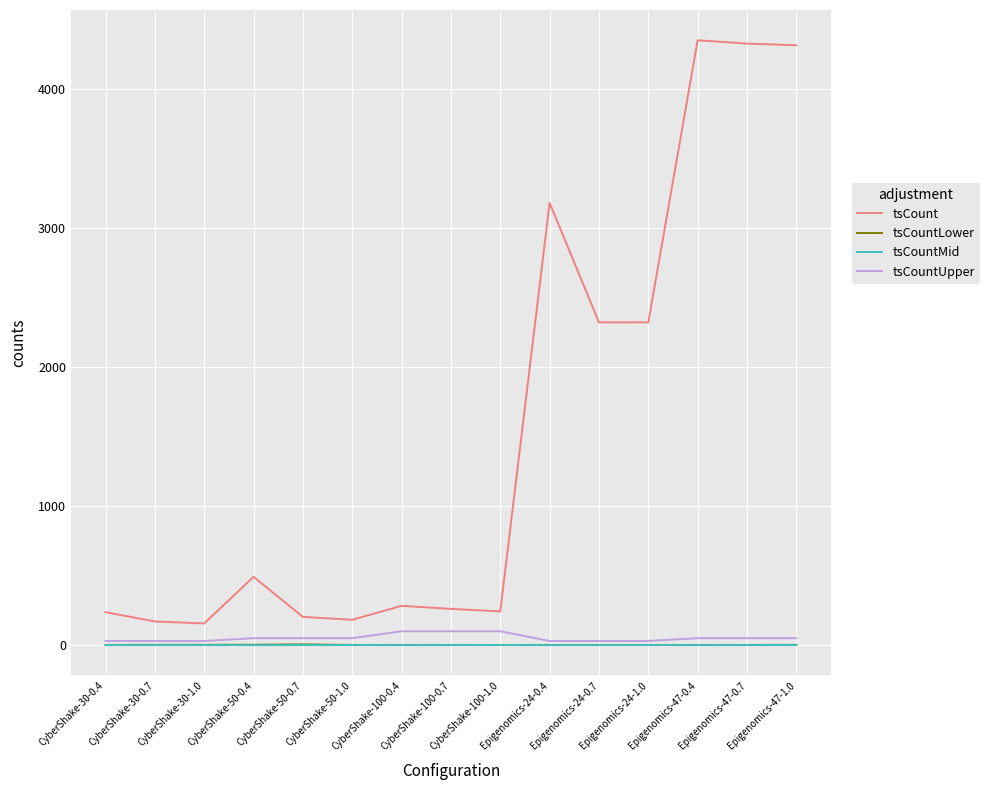

Which series has the largest range (max minus min)?

tsCount